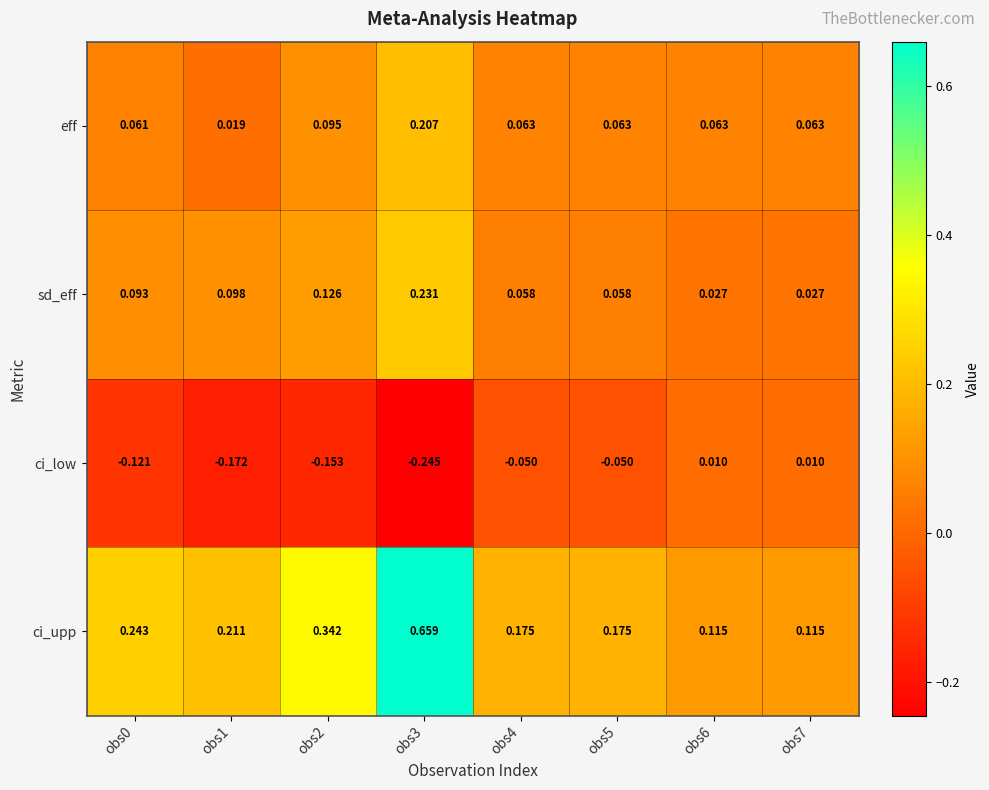

Which series has the largest range (max minus min)?

ci_upp